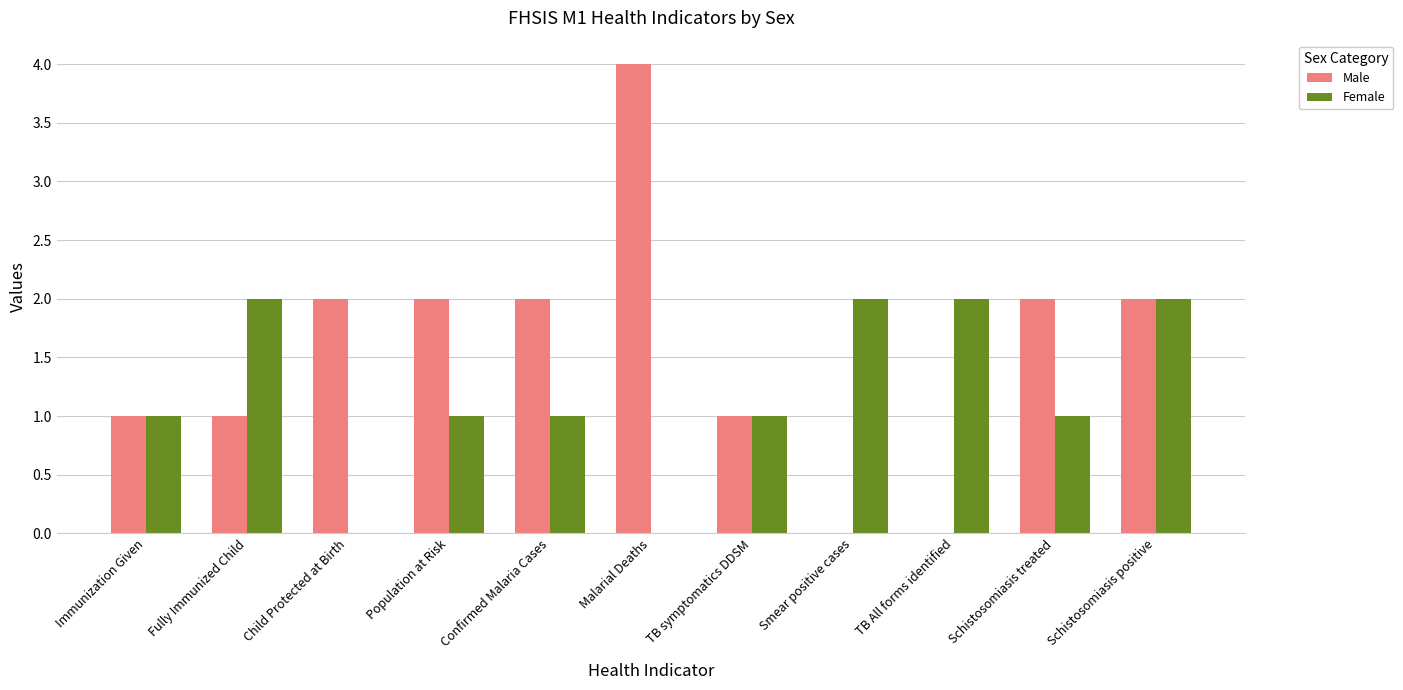

Between TB All forms identified and Schistosomiasis positive, which series saw the biggest shift?

Male